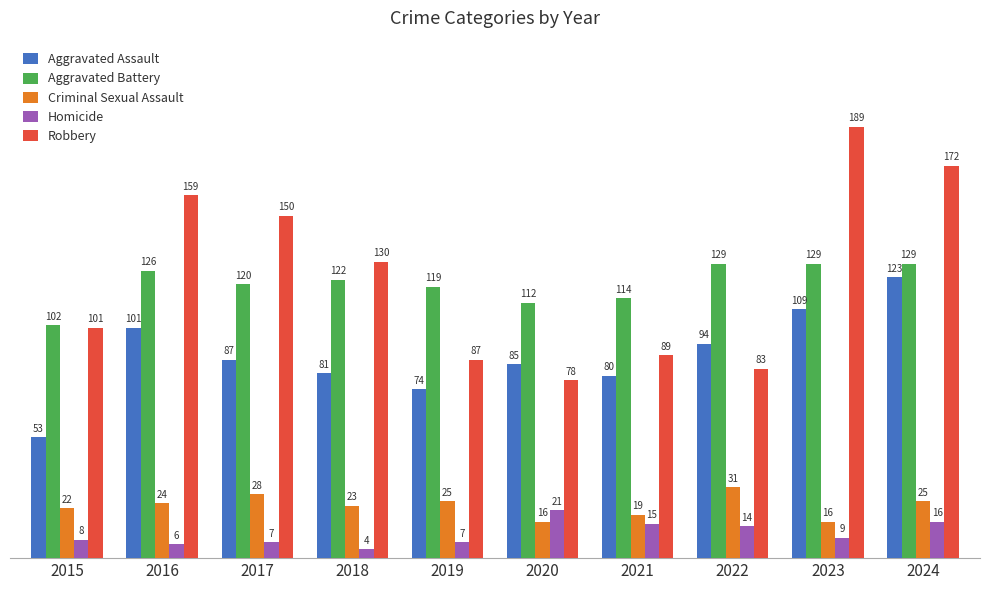

What is the difference between the highest and lowest values at 2017?

143